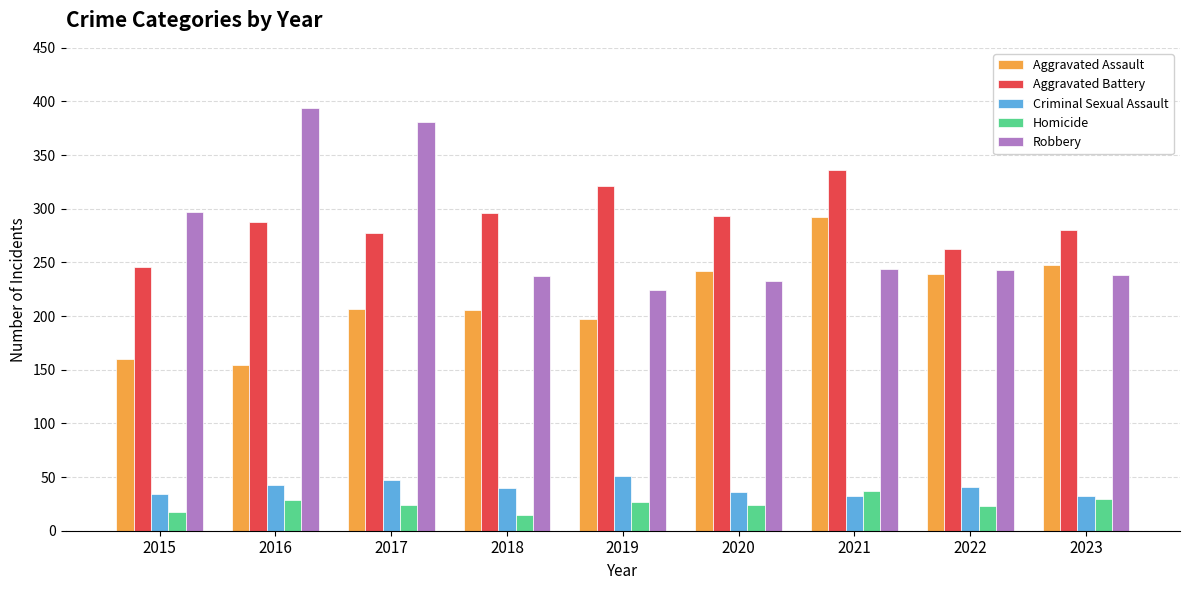

Is the value of Homicide at 2018 greater than the value of Robbery at 2021?

No